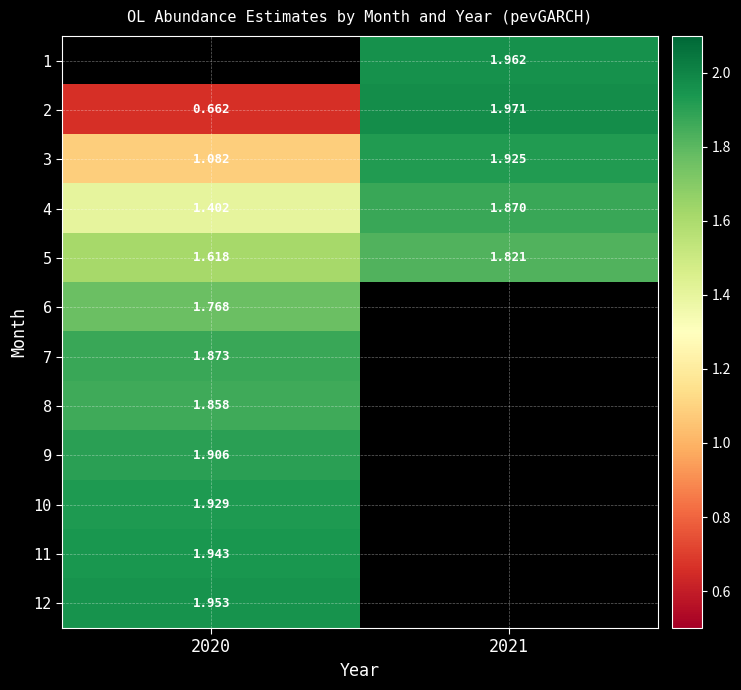

How many distinct data groups are displayed?

12